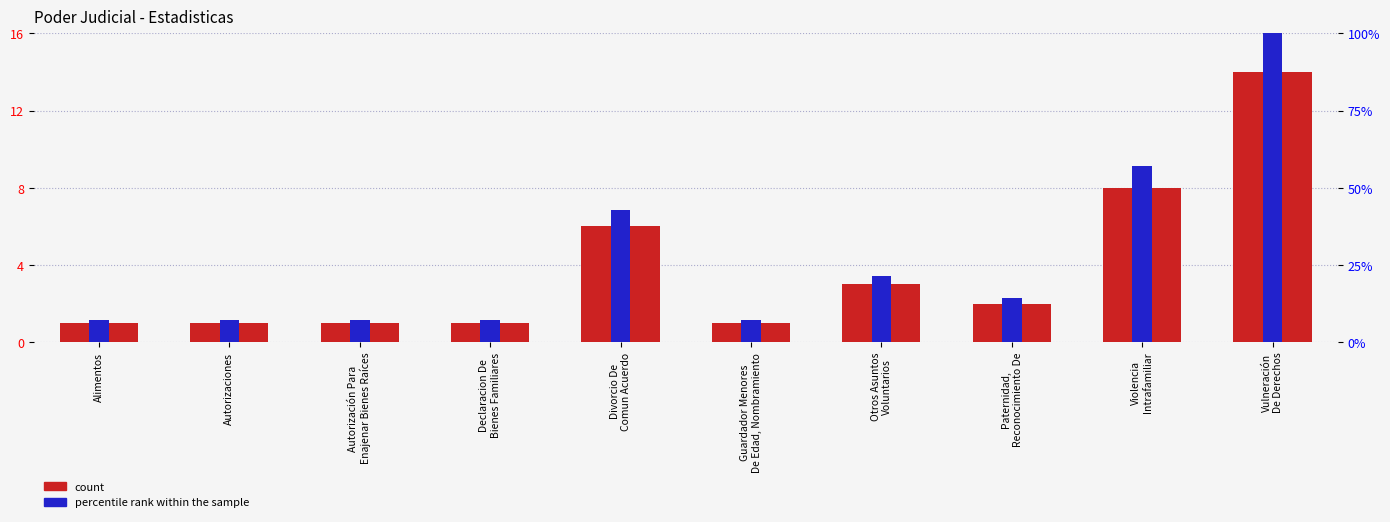

Reading left to right, extract all data points from this chart.

count: 1.0	1.0	1.0	1.0	6.0	1.0	3.0	2.0	8.0	14.0
percentile rank within the sample: 0.1	0.1	0.1	0.1	0.4	0.1	0.2	0.1	0.6	1.0